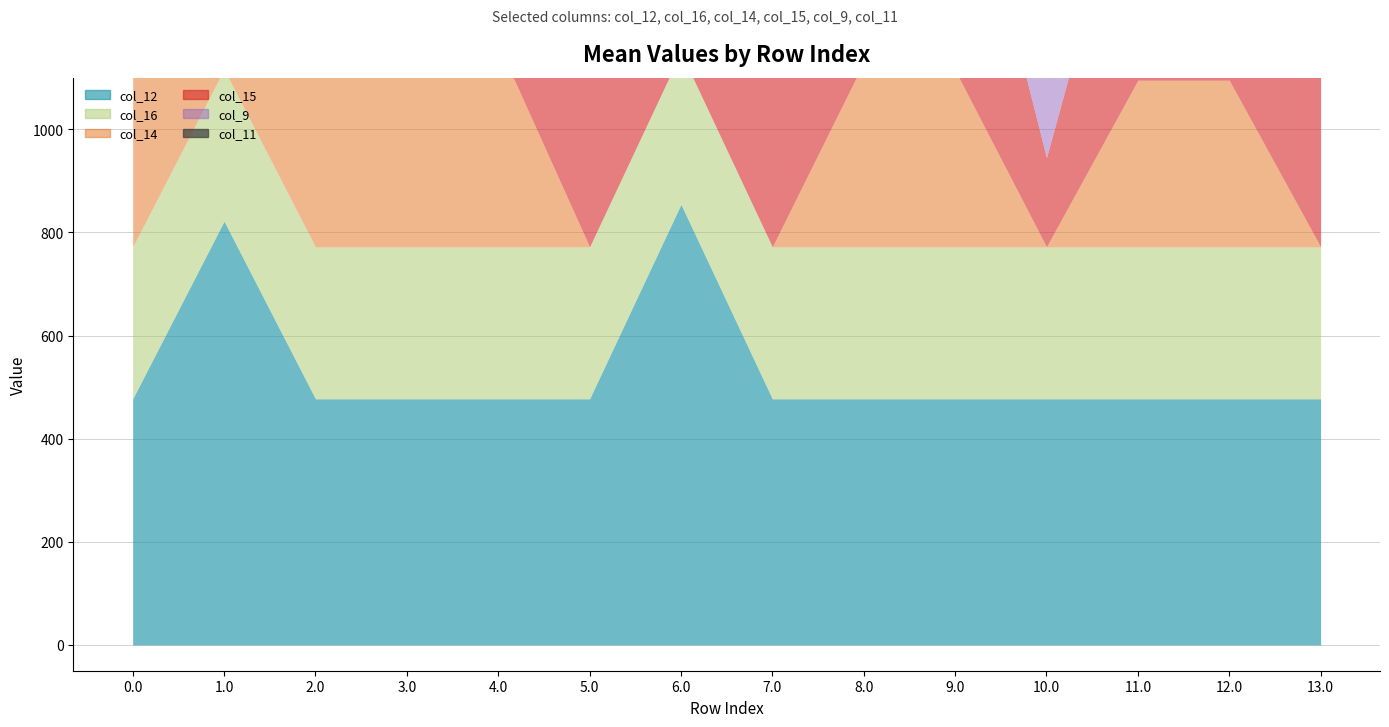

How many interior local peaks does the col_11 series have?

4